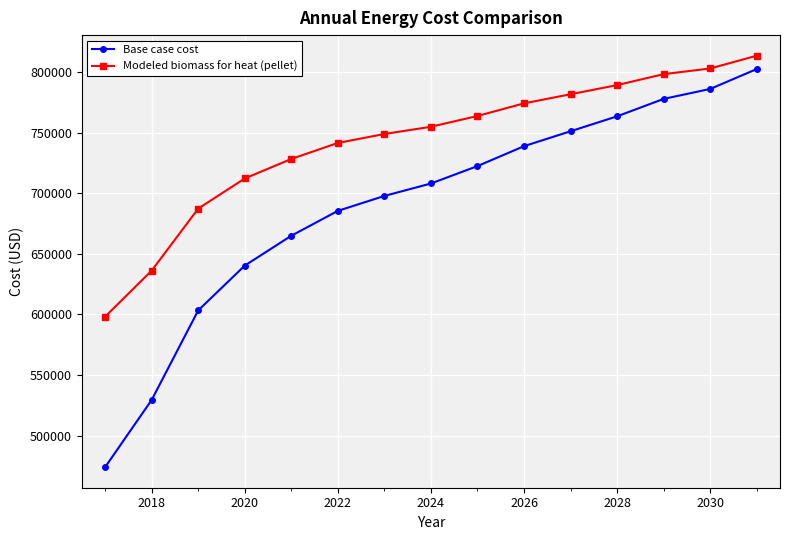

What is the value of the Modeled biomass for heat (pellet) point at the 4th from the left?

712105.5